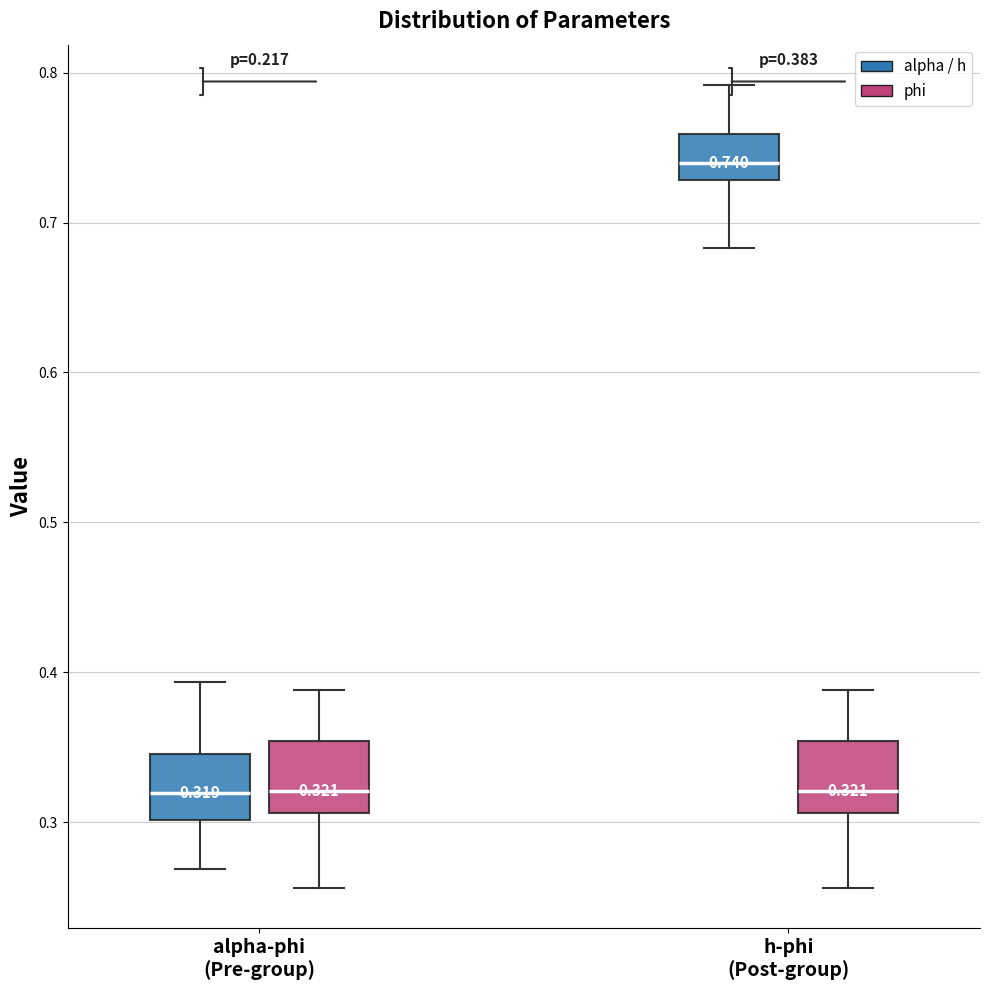

Which box has the highest median line?

h-phi (Post-group) (alpha / h)